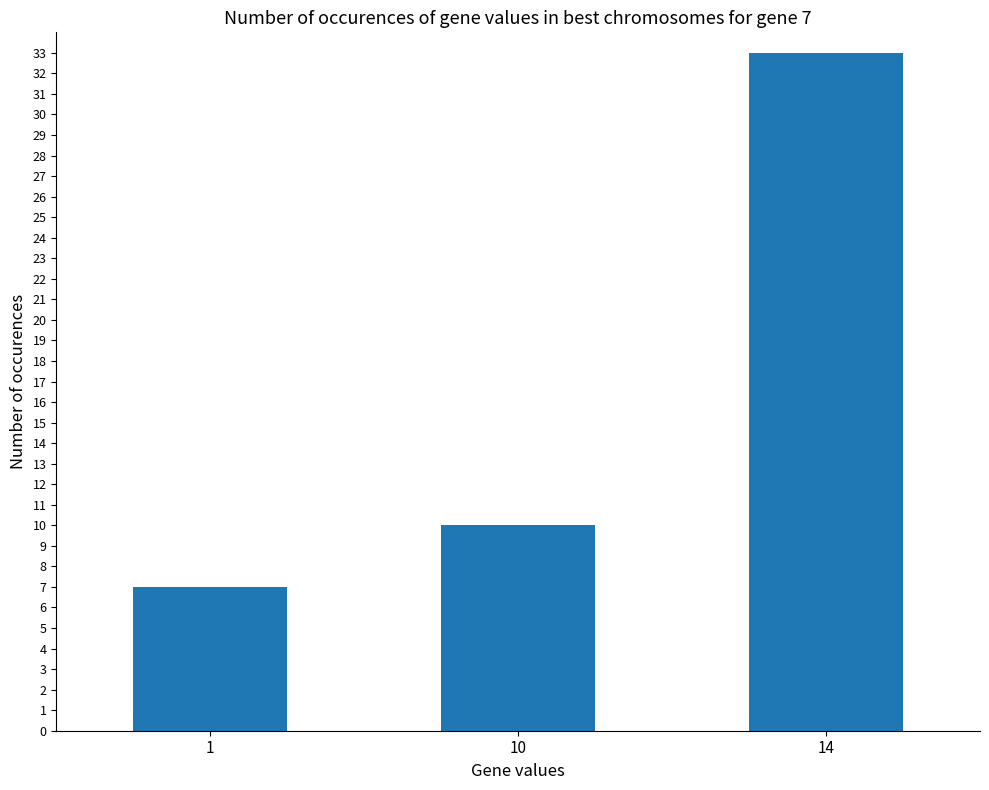

Reading right to left, transcribe all the data shown in this chart.

33	10	7